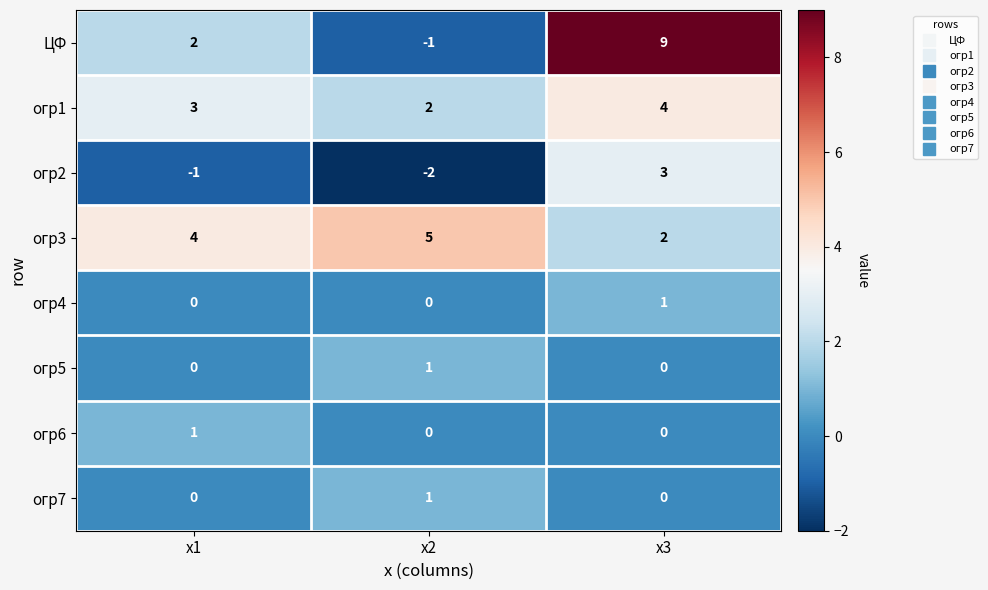

Which series changed the most between х1 and х3?

ЦФ